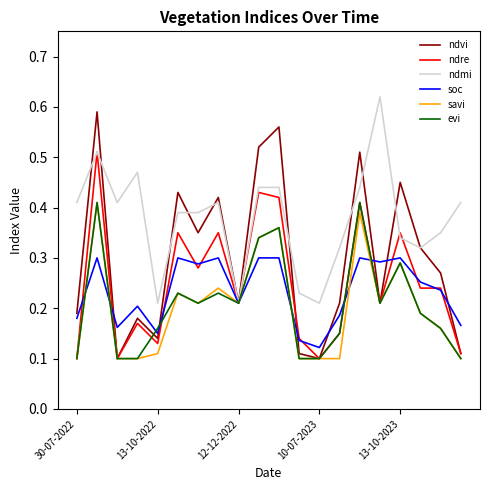

Which series has the largest range (max minus min)?

ndvi